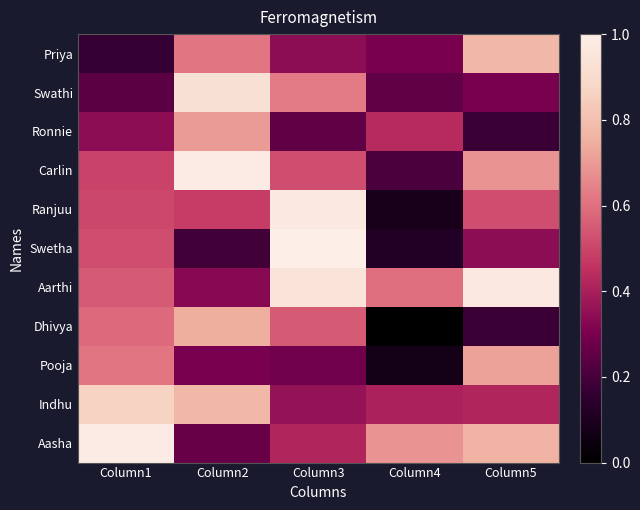

At which category does the chart reach its minimum across all series?

Column4